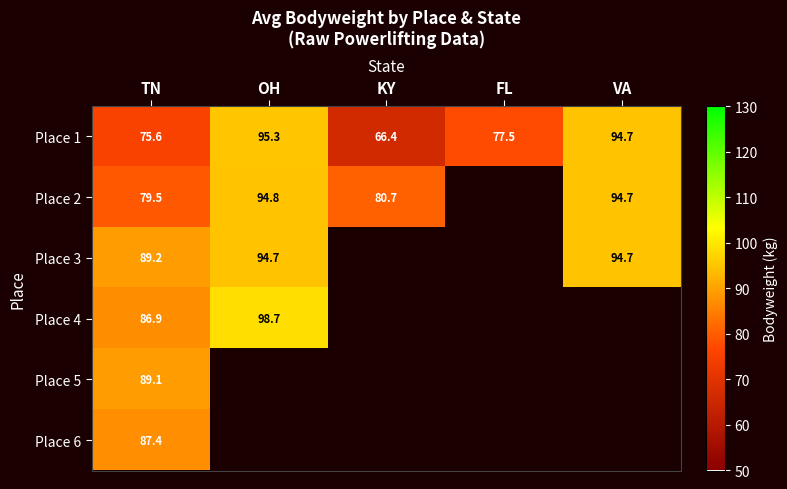

Rank the categories by Place 1 value from highest to lowest.

OH, VA, FL, TN, KY